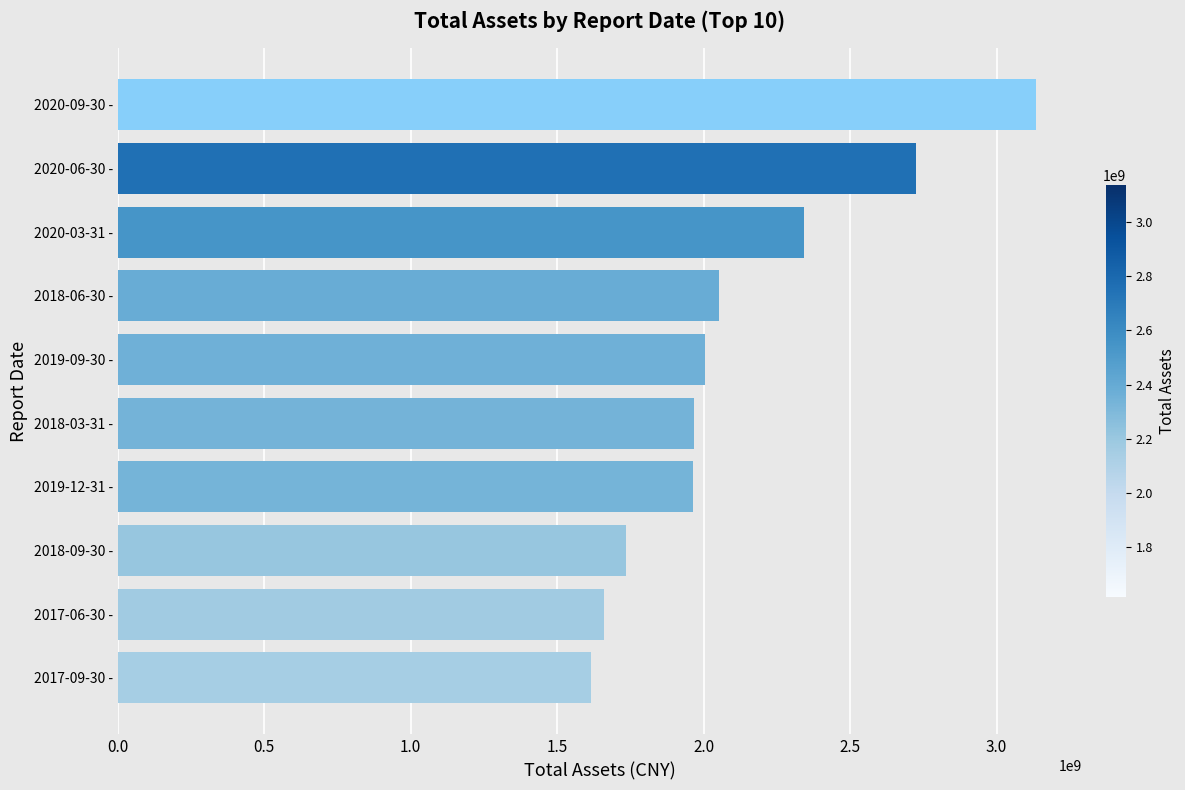

What is the smallest value displayed?

1614128828.1